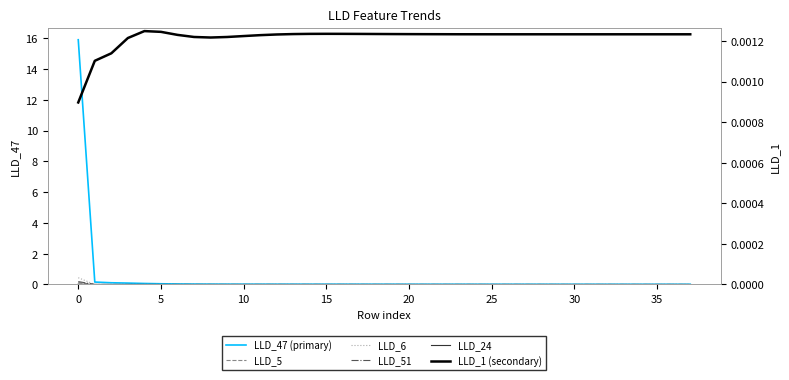

The value of LLD_24 at 30 is -0.0. True or false?

True